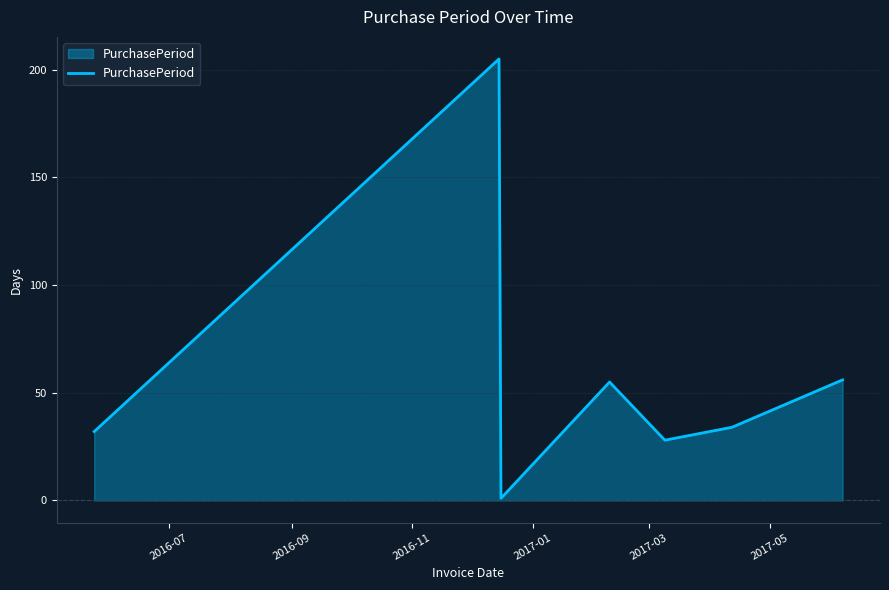

What is the sum of all values?

411